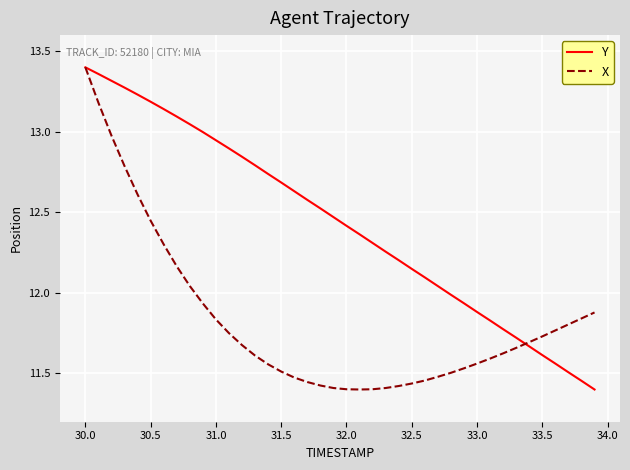

Which series has the largest total across all categories?

Y